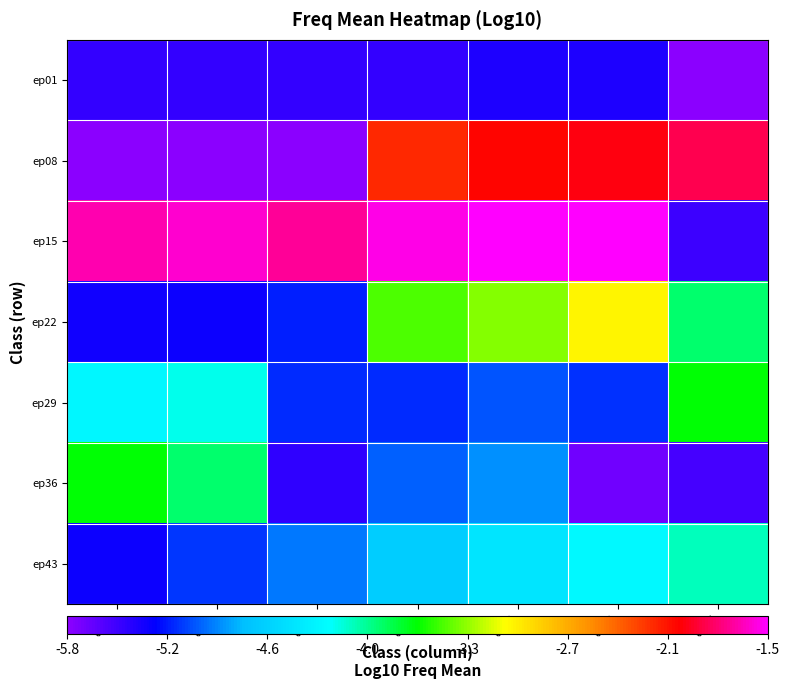

At ep05, list the series in order from smallest to largest.

ep01, ep29, ep36, ep43, ep22, ep08, ep15